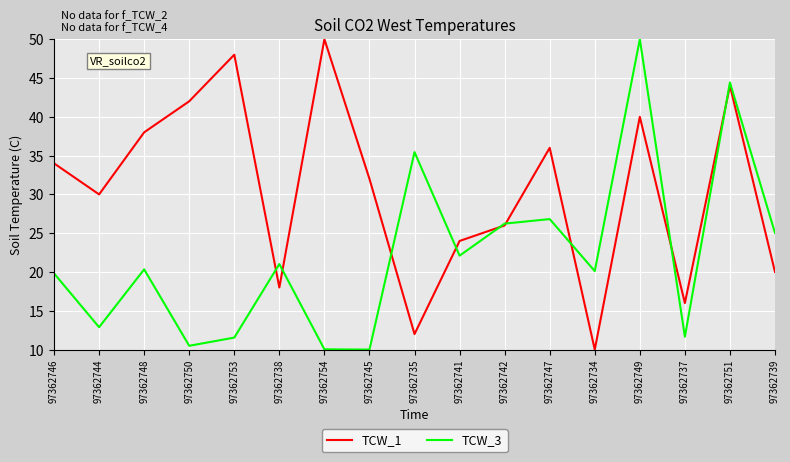

List the series in order of their overall mean, highest first.

TCW_1, TCW_3